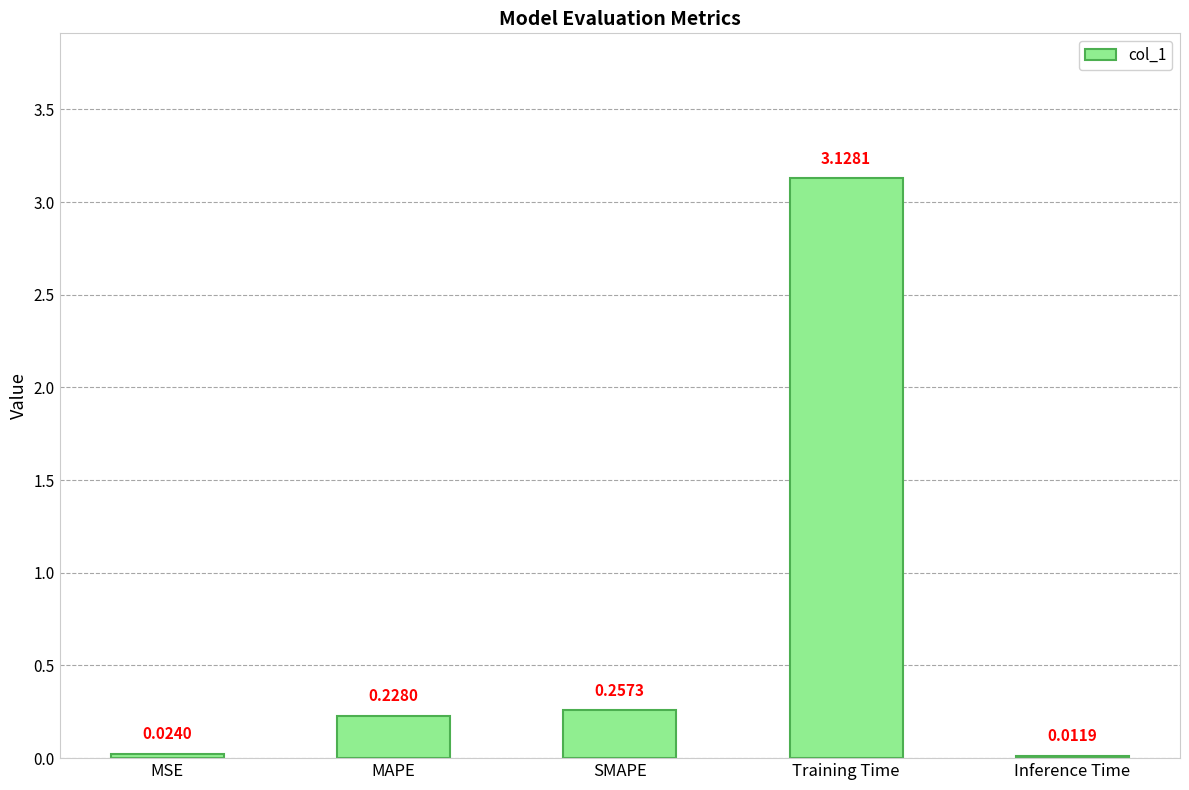

True or false: the data shows 0.4 at MAPE.

False